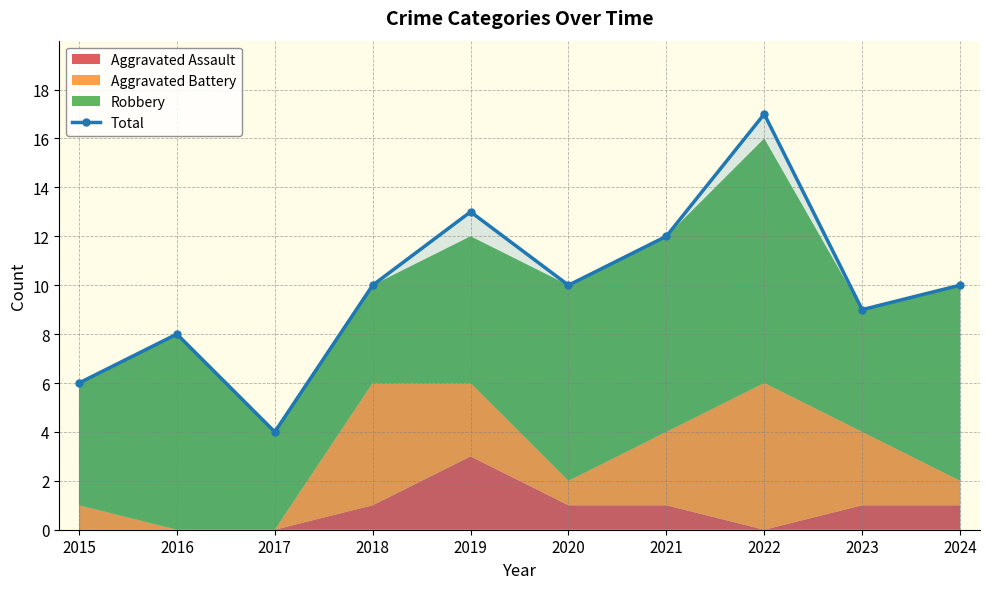

Approximately how many times larger is the value at 2020 compared to 2018?

1.0